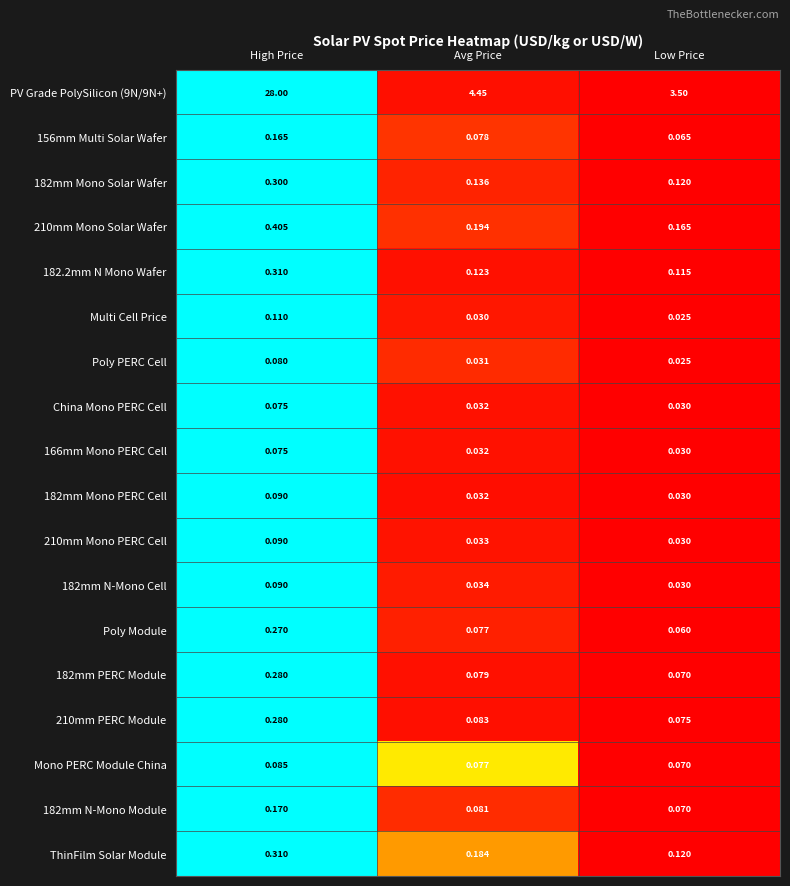

Is the value of Mono PERC Module China at Avg Price greater than the value of 182mm PERC Module at Avg Price?

No